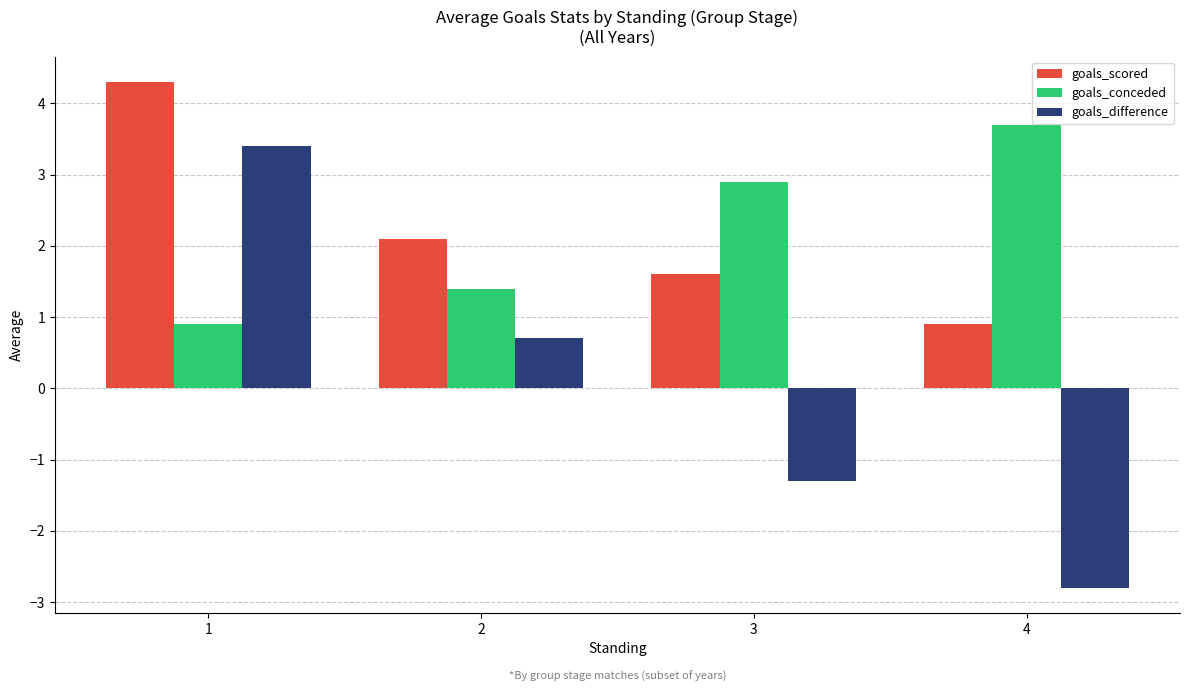

Which category has the lowest value across all series?

4